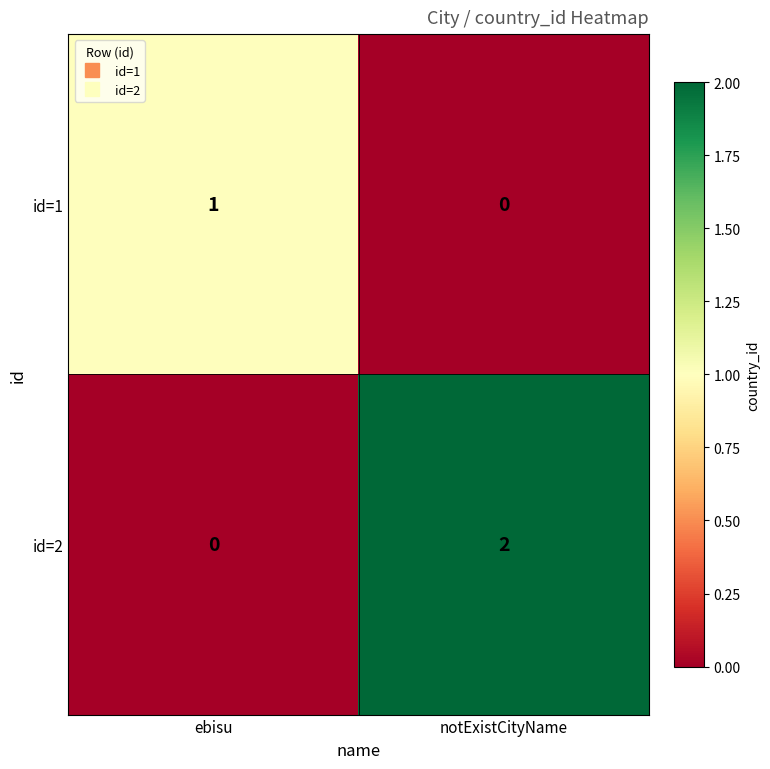

Which series has the largest total across all categories?

id=2